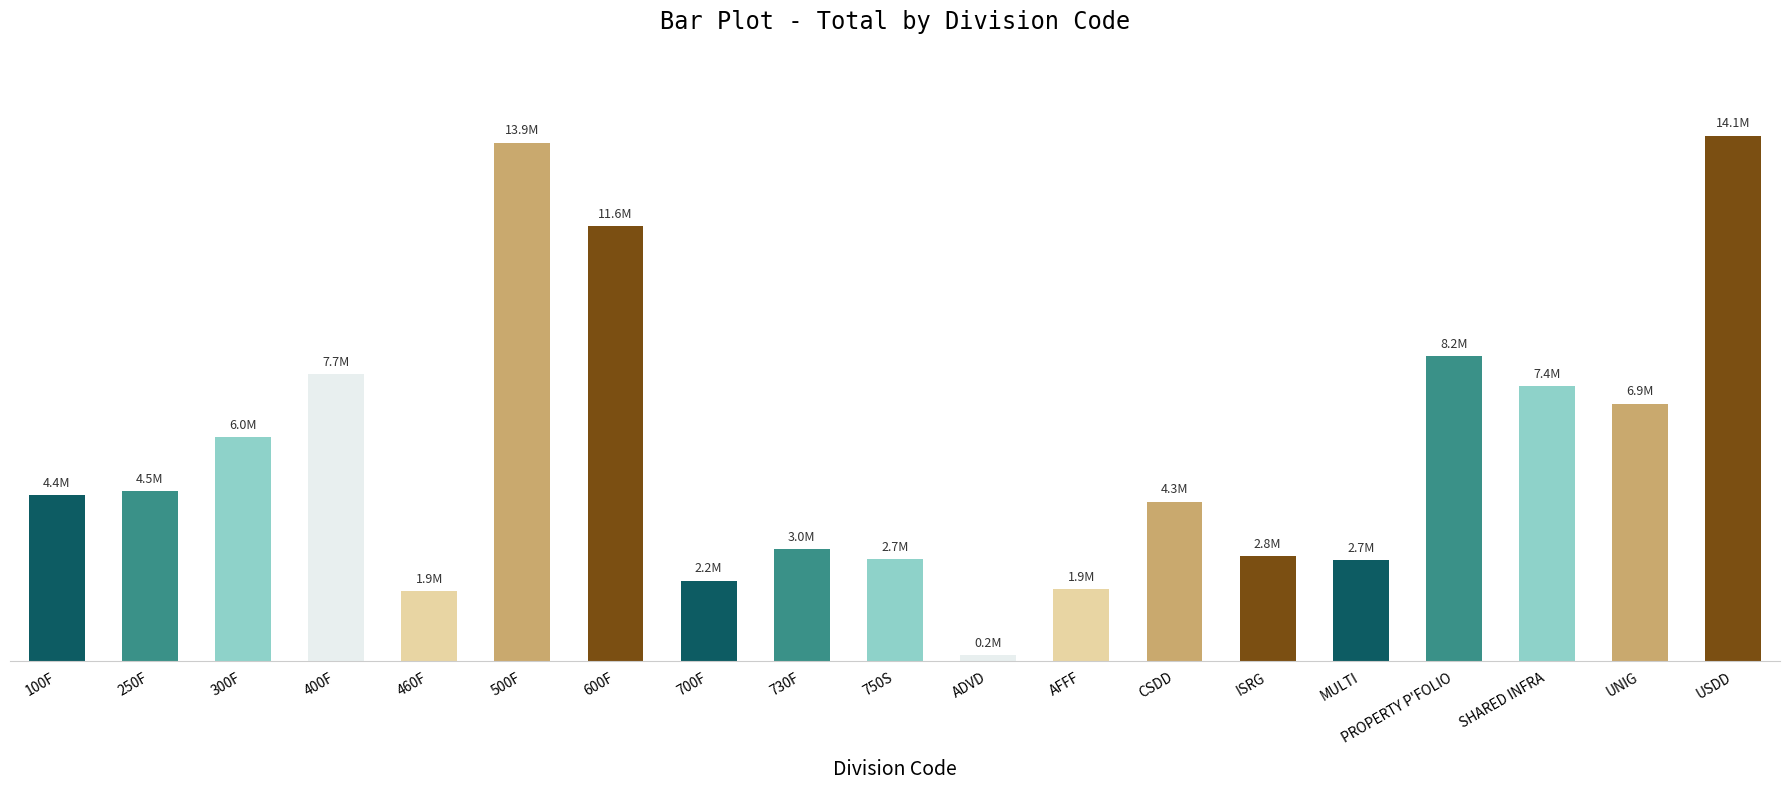

What is the smallest value displayed?

162605.3